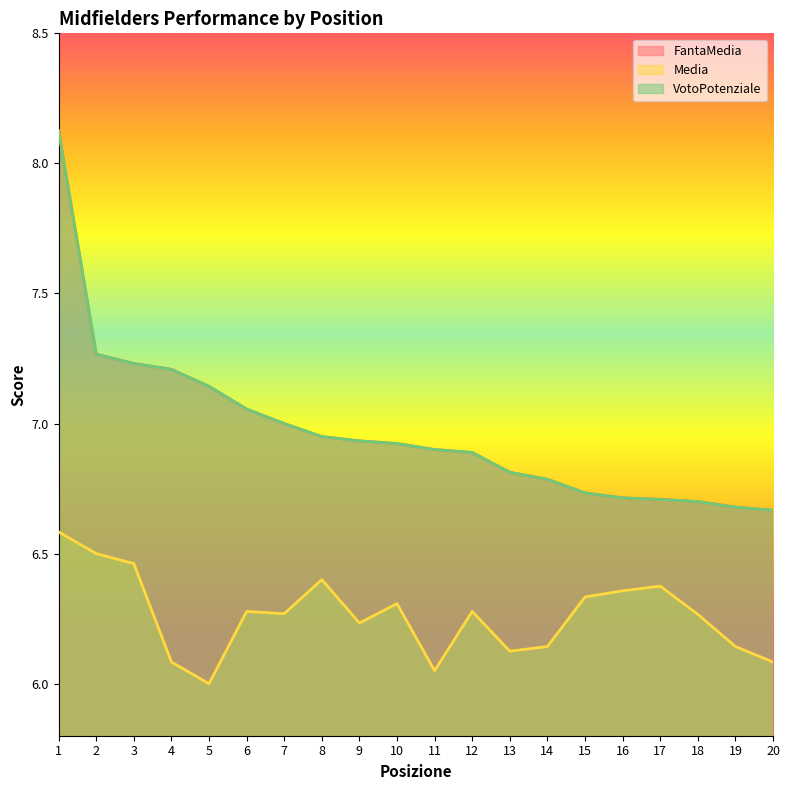

True or false: FantaMedia and Media intersect in this chart.

False